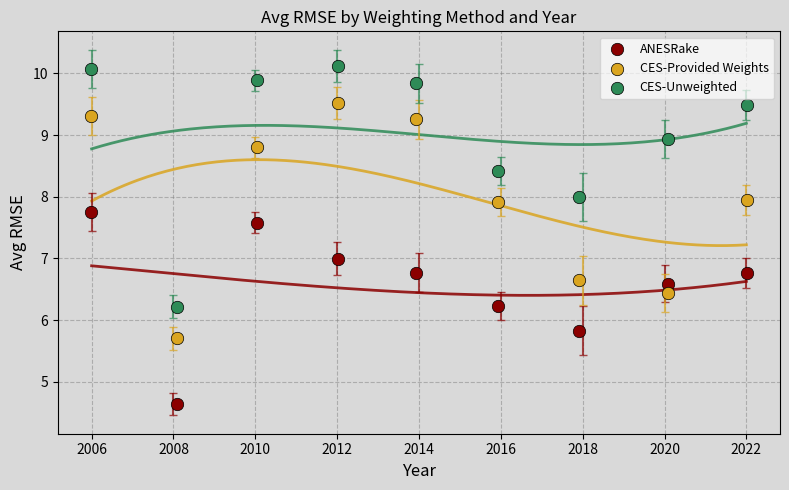

Which series contains the highest Y value?

CES-Unweighted